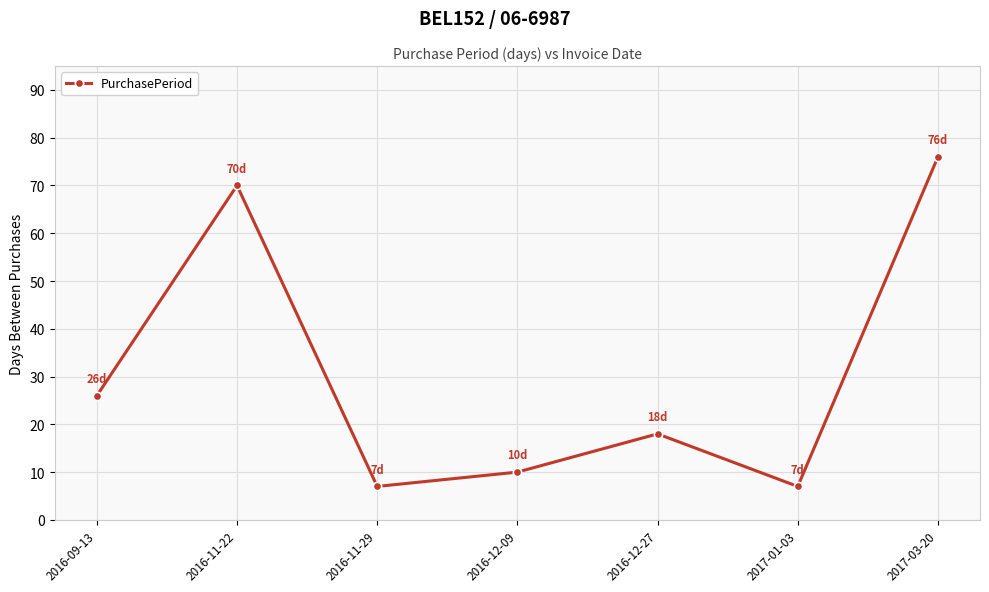

At which label is the value closest to 41?

2016-09-13